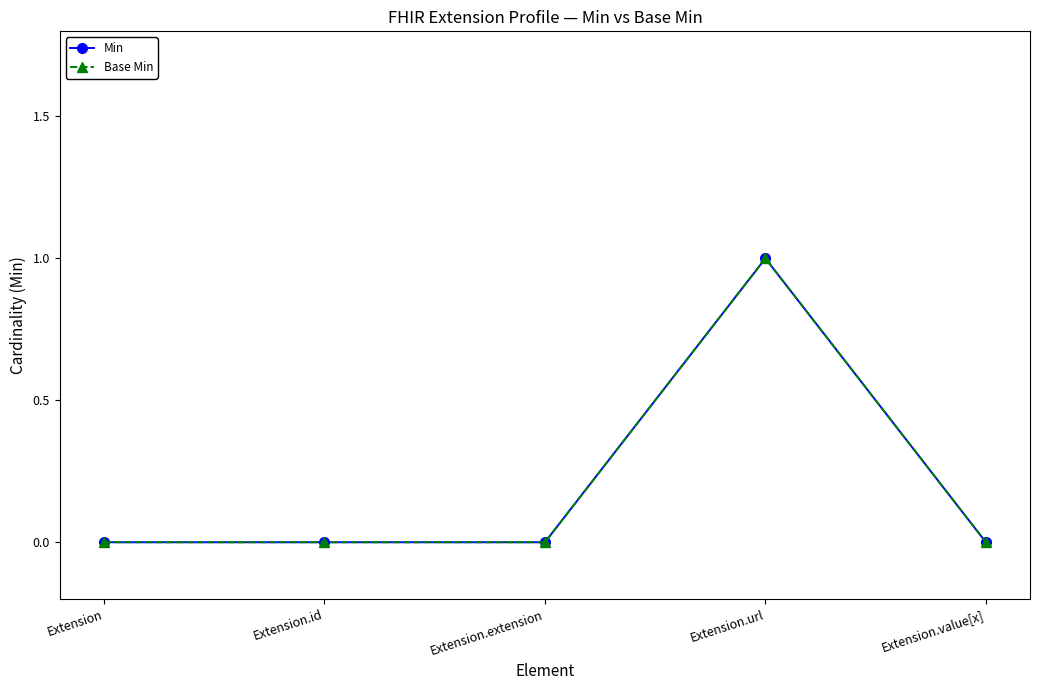

At which category does Min reach its first local peak?

Extension.url